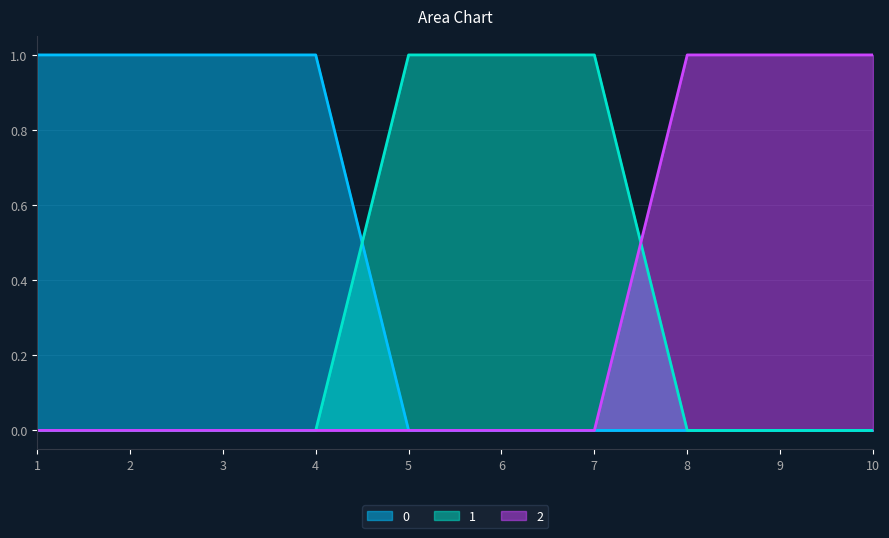

True or false: 0 and 1 cross at least once.

True